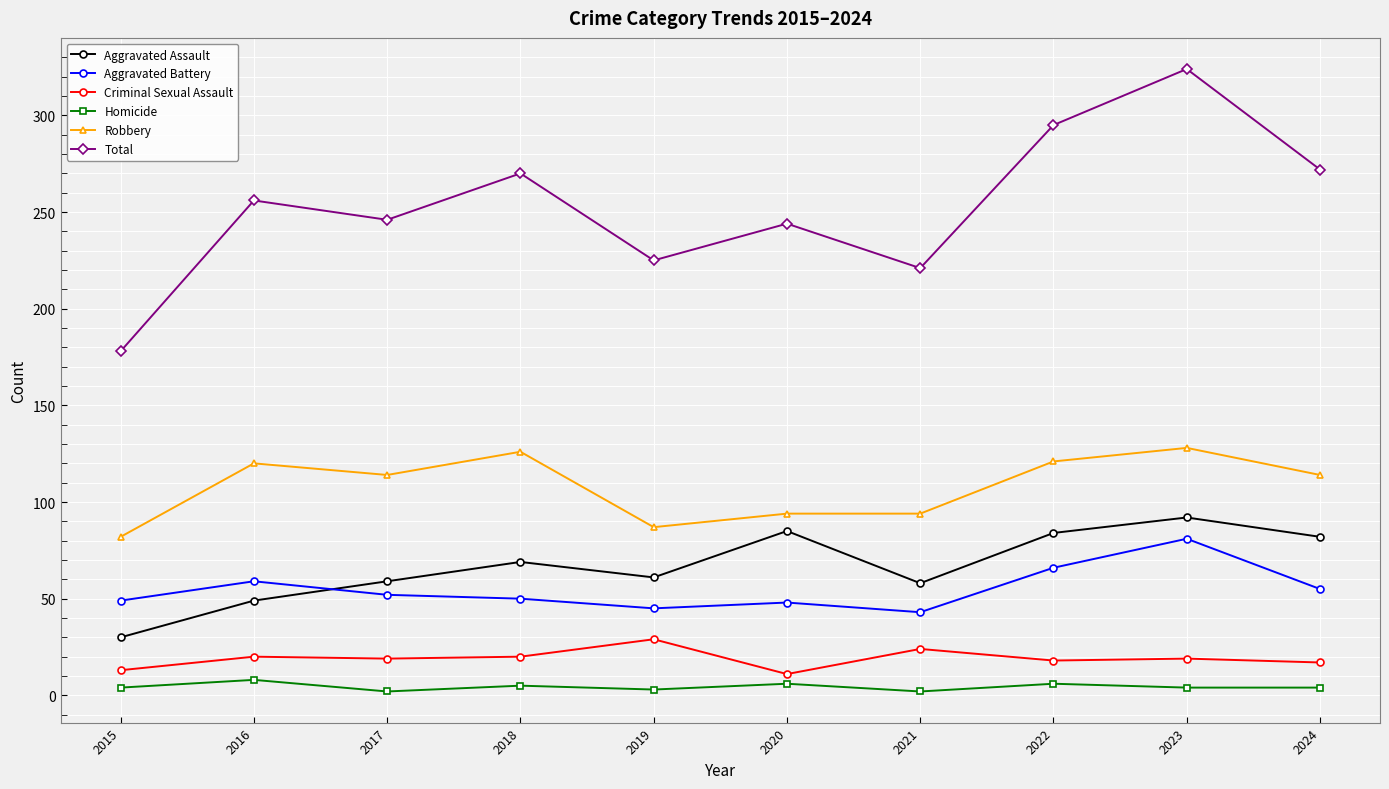

Which series changed the most between 2017 and 2021?

Total